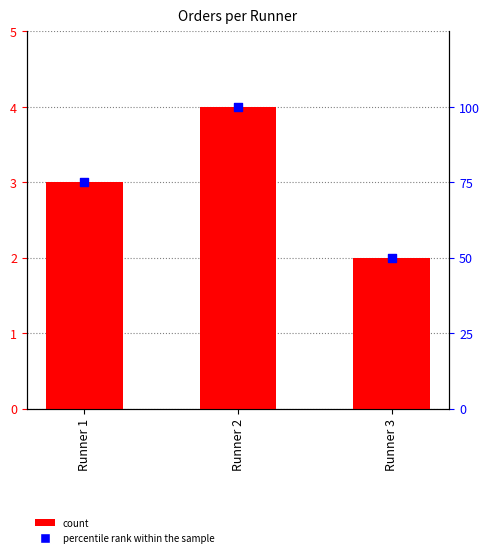

What is the total value across all series at Runner 3?

52